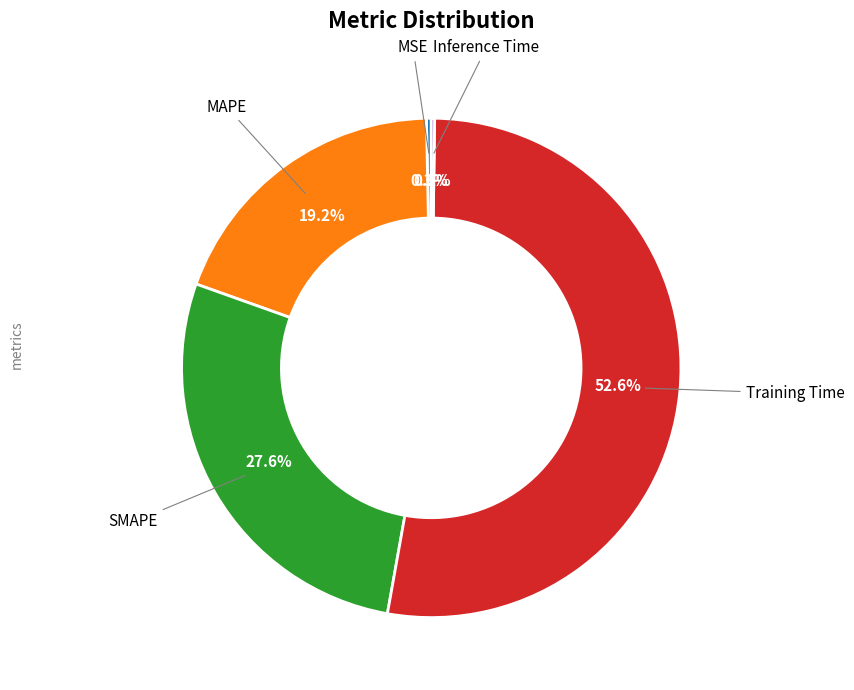

Is there any slice that represents more than half of the pie?

Yes